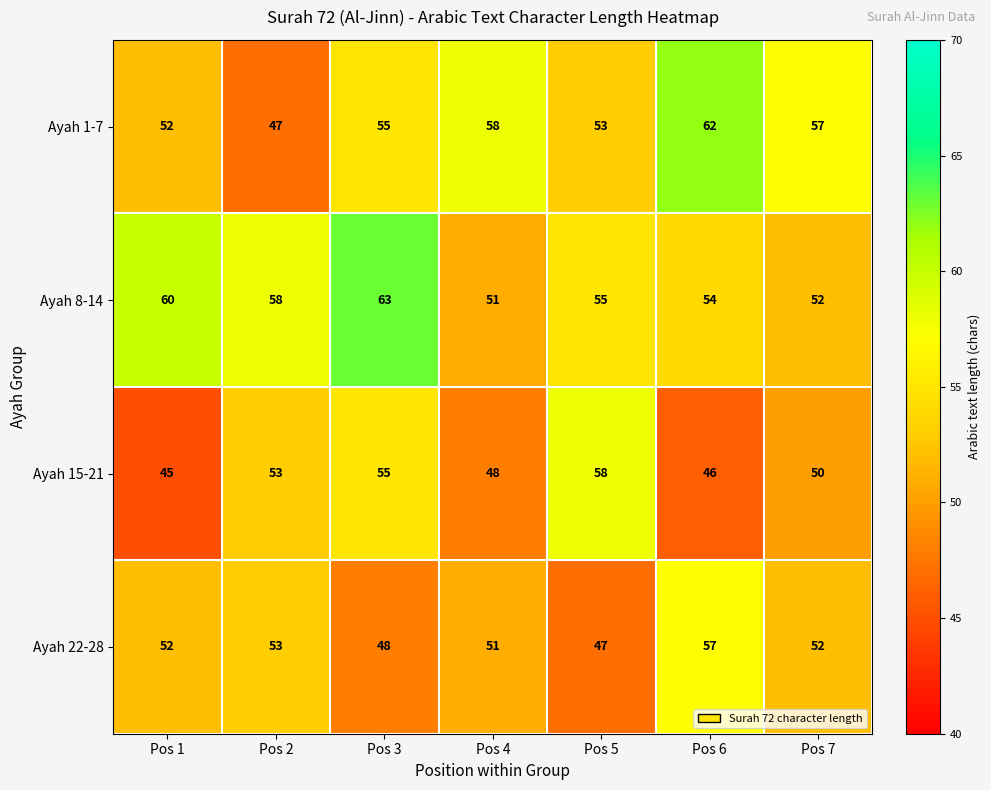

Which series has the largest total across all categories?

Ayah 8-14